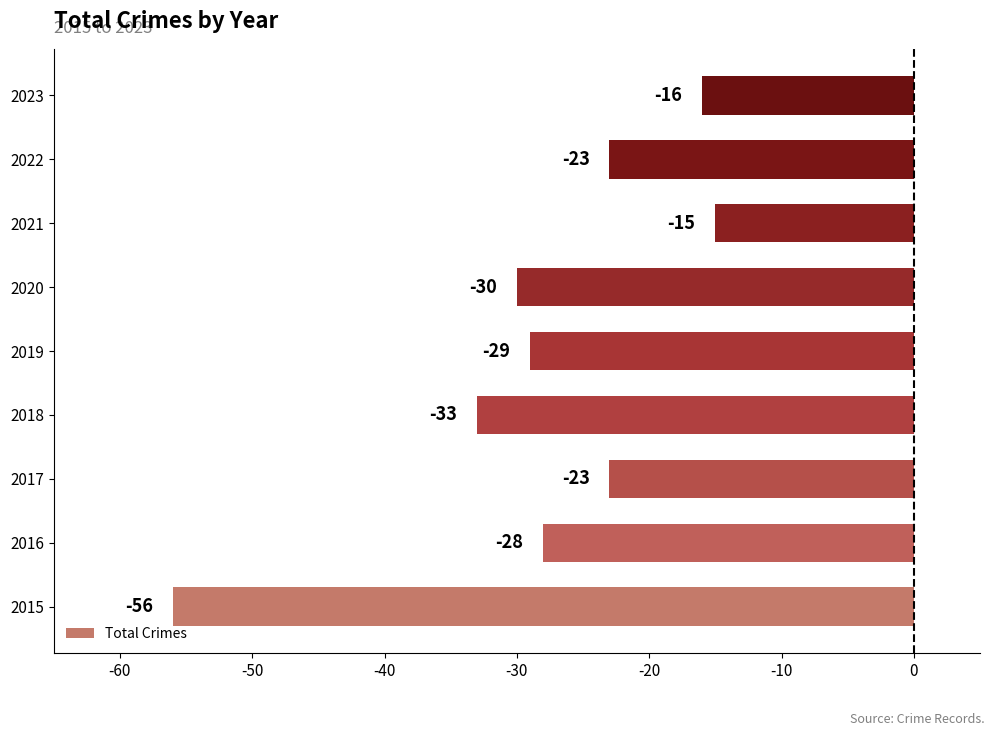

True or false: the data shows -15 at 2022.

False